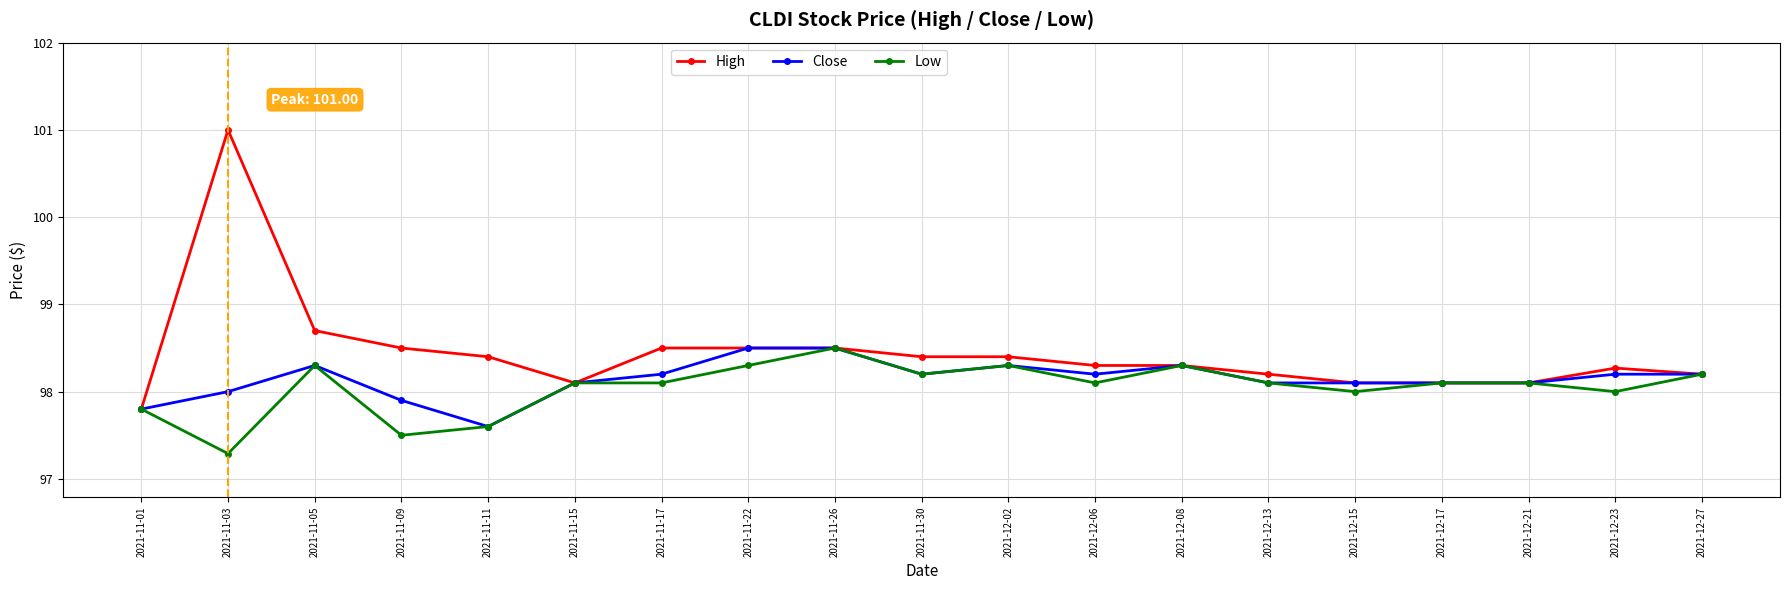

What is the label of the 4th point from the right?

2021-12-17